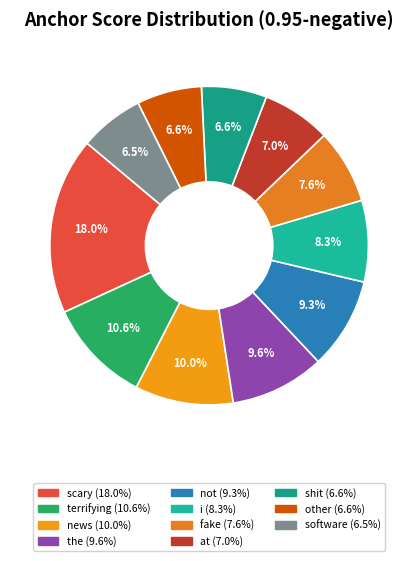

Between scary and the, which is larger?

scary